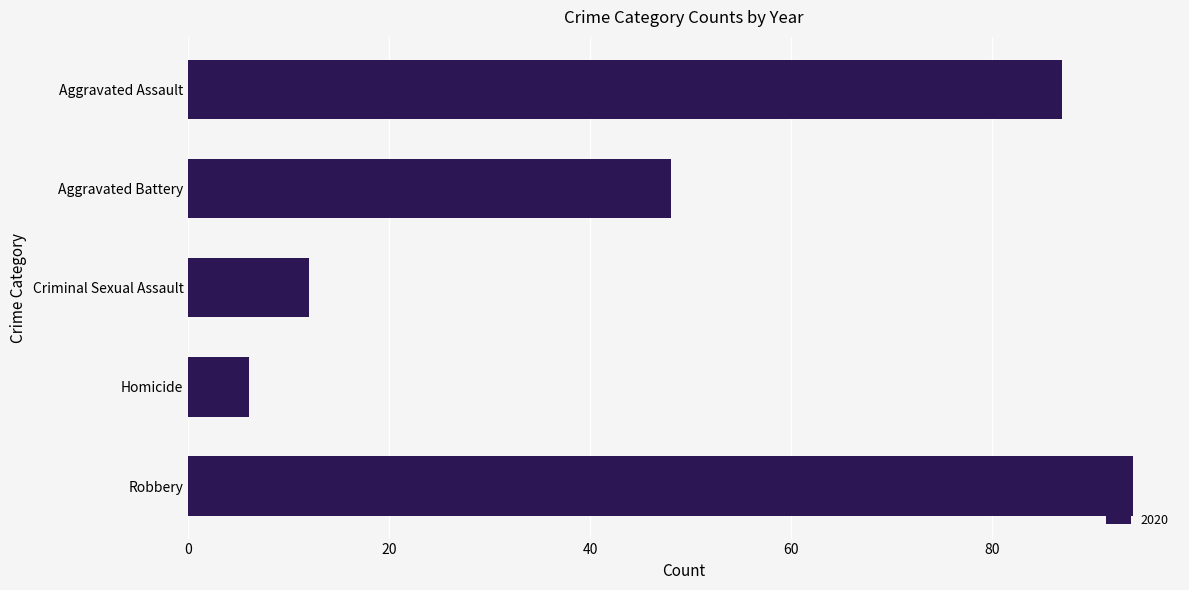

Reading bottom to top, what are all the values shown in this chart?

Robbery=94	Homicide=6	Criminal Sexual Assault=12	Aggravated Battery=48	Aggravated Assault=87